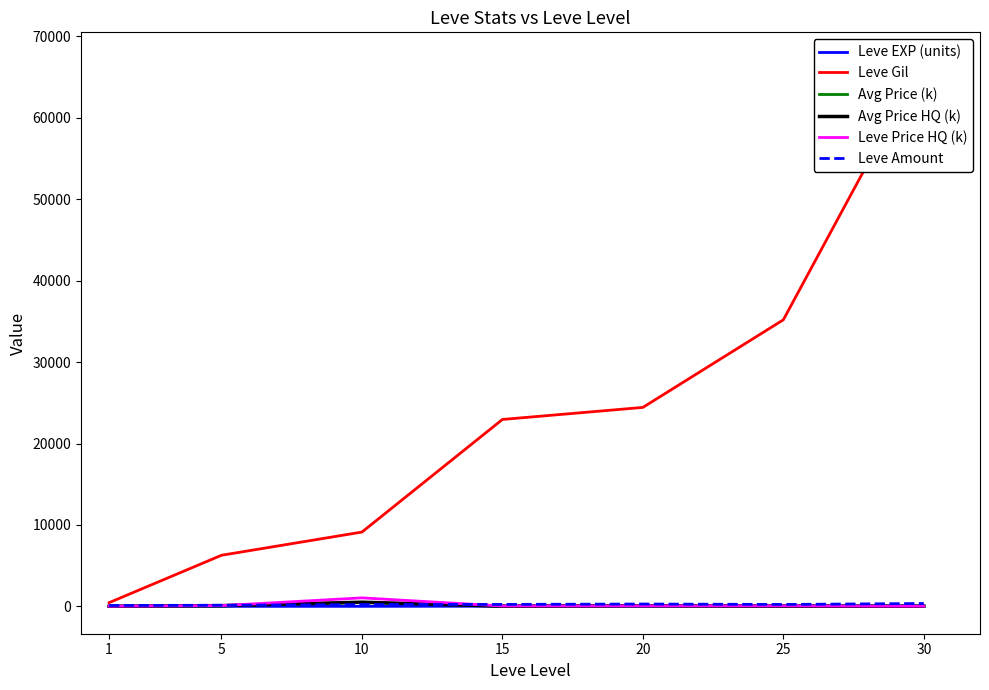

Rank the series by their maximum value, from lowest to highest.

Leve EXP (units), Leve Amount, Avg Price (k), Avg Price HQ (k), Leve Price HQ (k), Leve Gil